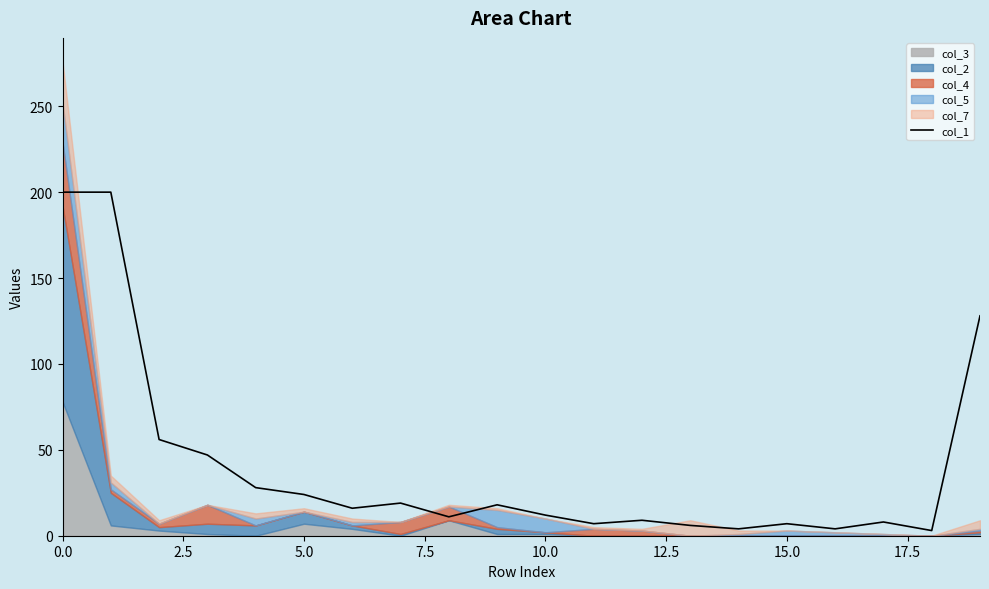

The chart shows a value of 2 at 11. True or false?

False